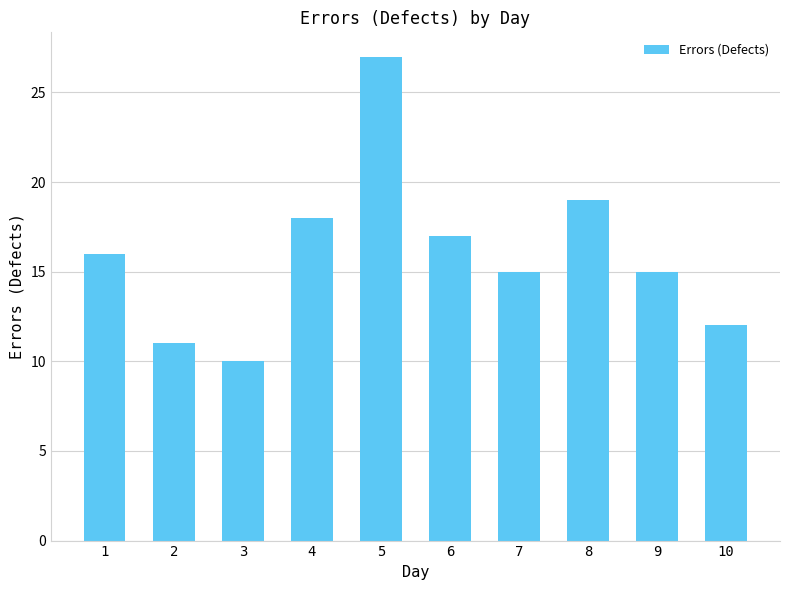

At which category does the chart reach its minimum across all series?

3